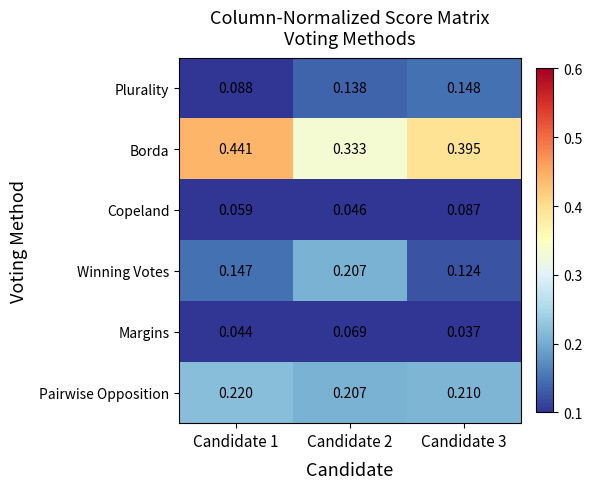

At Candidate 1, list the series in order from smallest to largest.

Margins, Copeland, Plurality, Winning Votes, Pairwise Opposition, Borda